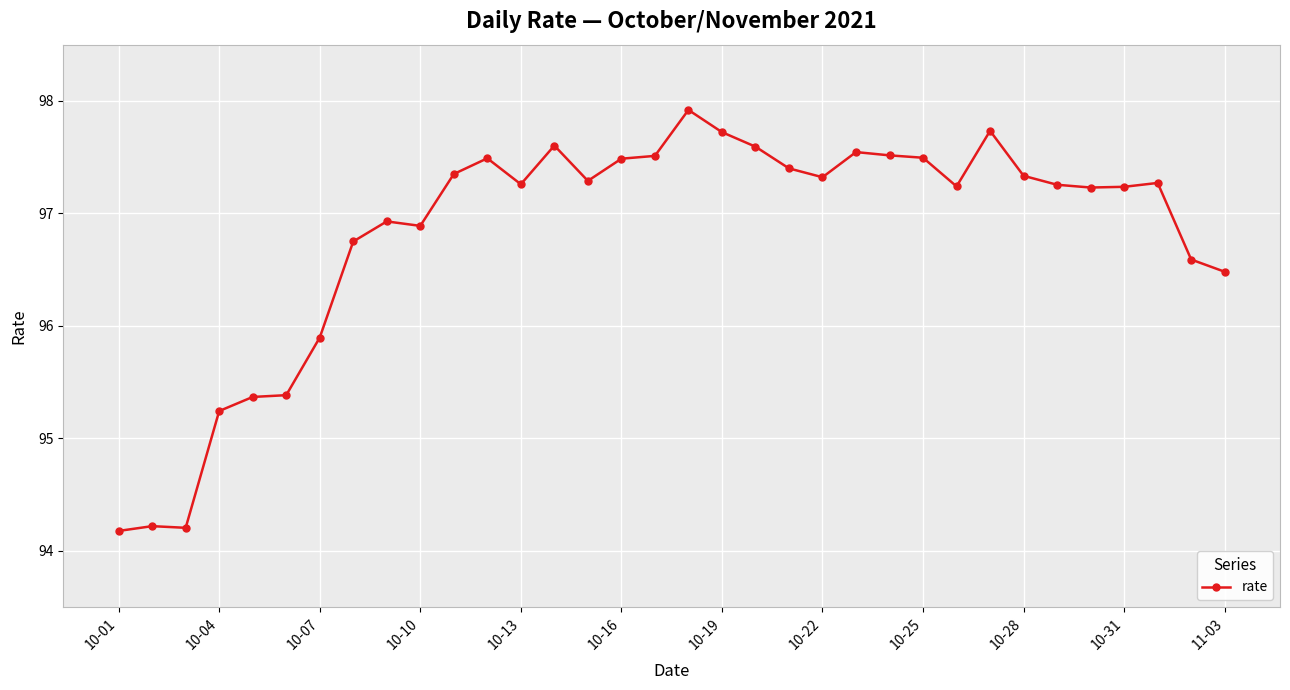

What is the maximum value shown in the chart?

97.9